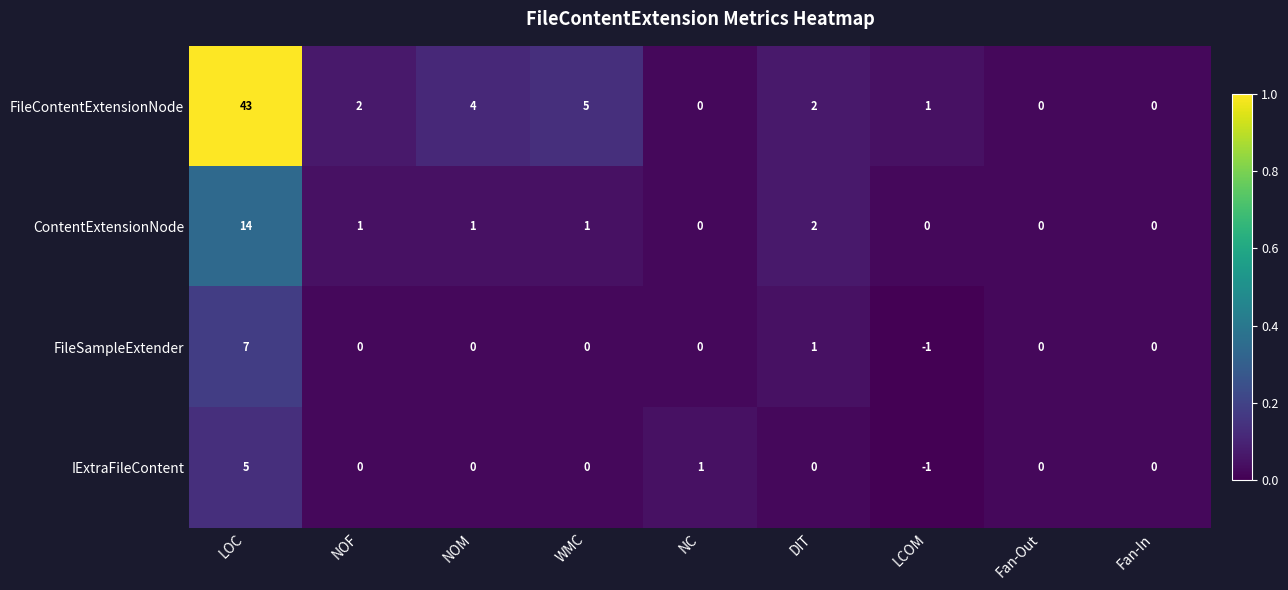

The FileContentExtensionNode series shows 5 at WMC. True or false?

True